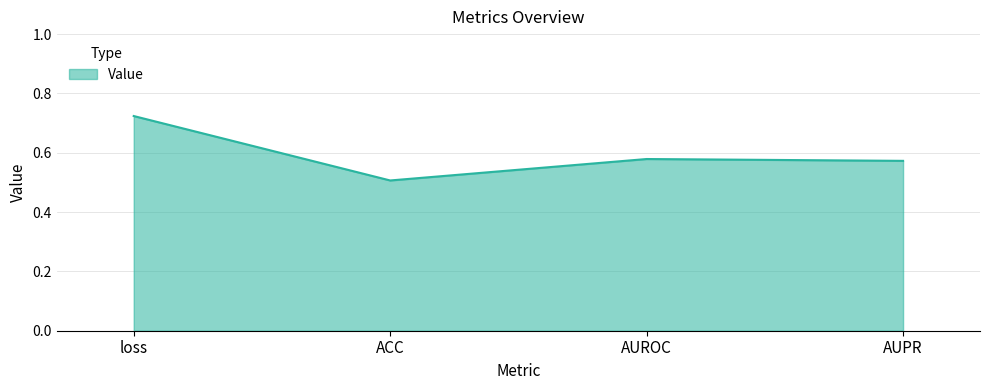

The value at ACC is 0.5. True or false?

True